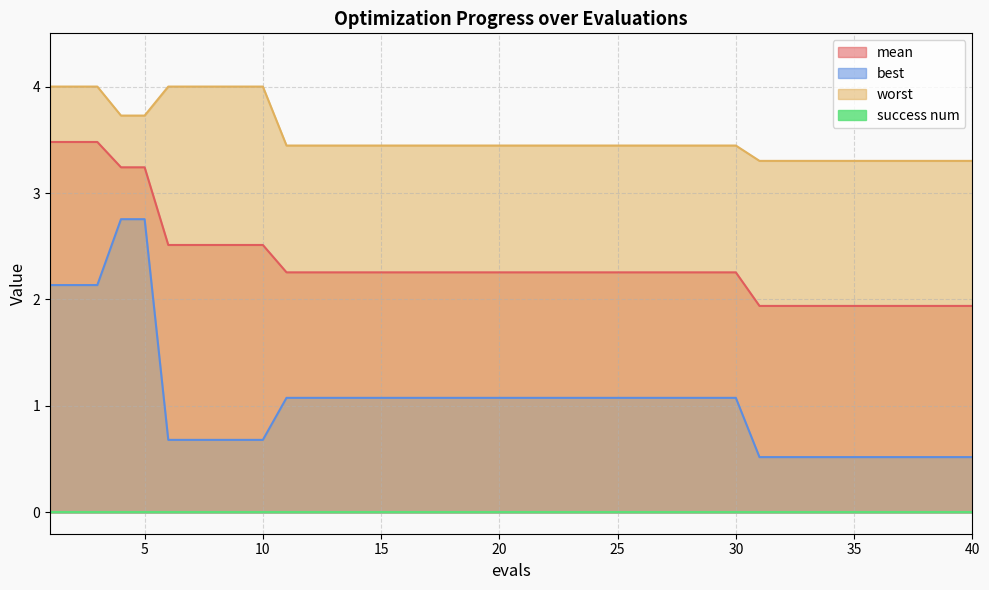

Does the chart display data point markers on the line(s)?

No